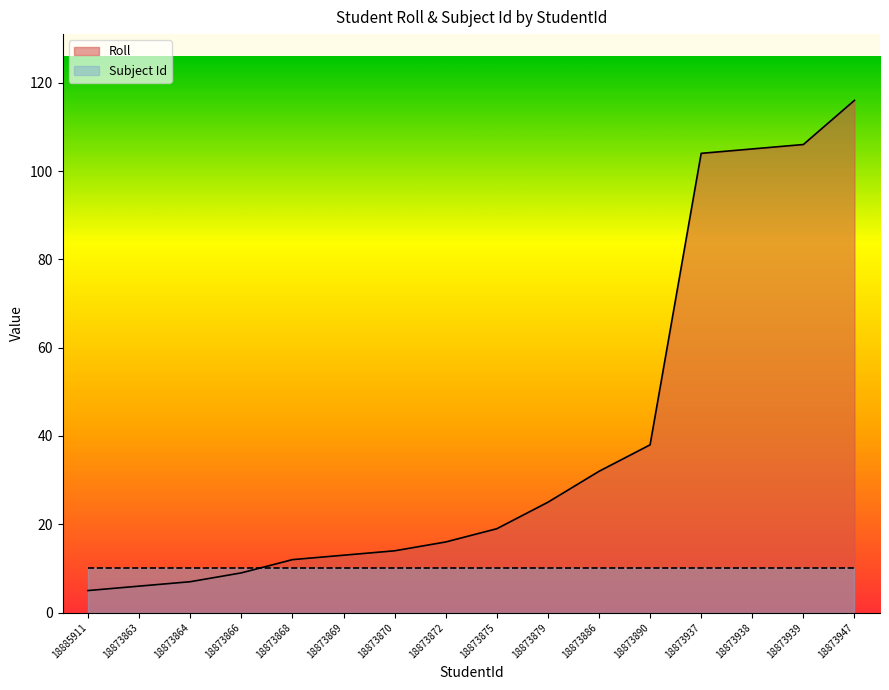

Reading left to right, transcribe all the data shown in this chart.

18885911=5	18873863=6	18873864=7	18873866=9	18873868=12	18873869=13	18873870=14	18873872=16	18873875=19	18873879=25	18873886=32	18873890=38	18873937=104	18873938=105	18873939=106	18873947=116